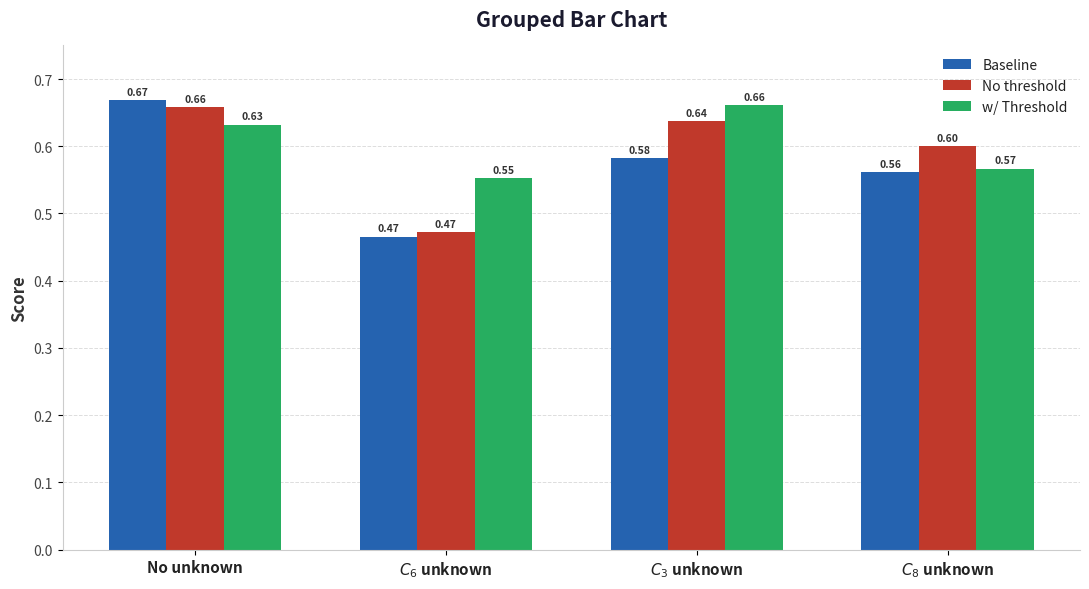

What is the spread (max minus min) of values at $C_6$ unknown?

0.1